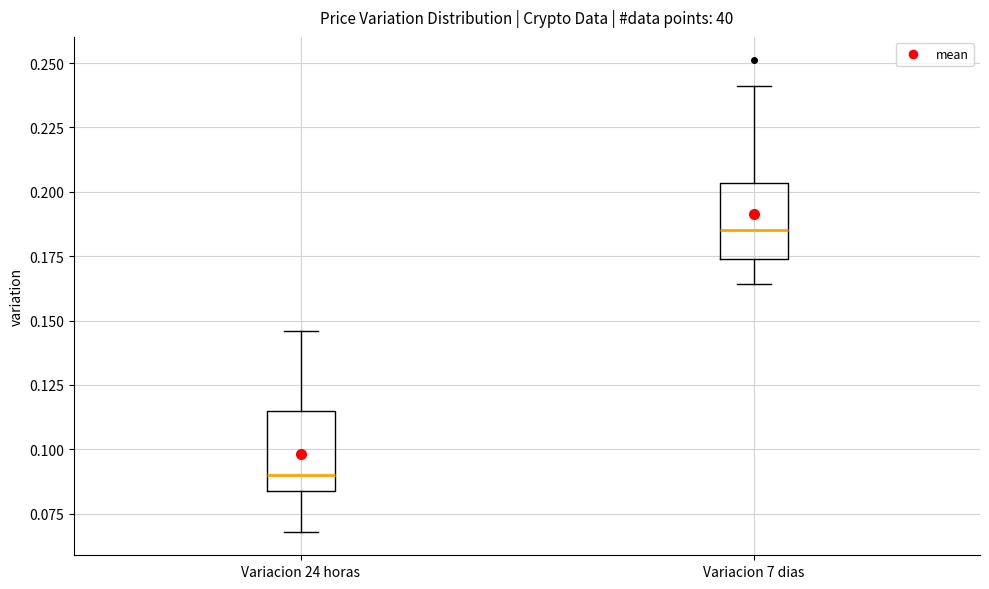

Reading left to right, transcribe this box plot: for each box, give where its median line is, the range the box spans, and where its two whiskers end, as read against the y-axis. The values are not printed on the chart, so give them approximately, as read against the axis.

Variacion 24 horas: median 0.090, box 0.085 to 0.115, whiskers 0.070 to 0.145
Variacion 7 dias: median 0.185, box 0.175 to 0.205, whiskers 0.165 to 0.240